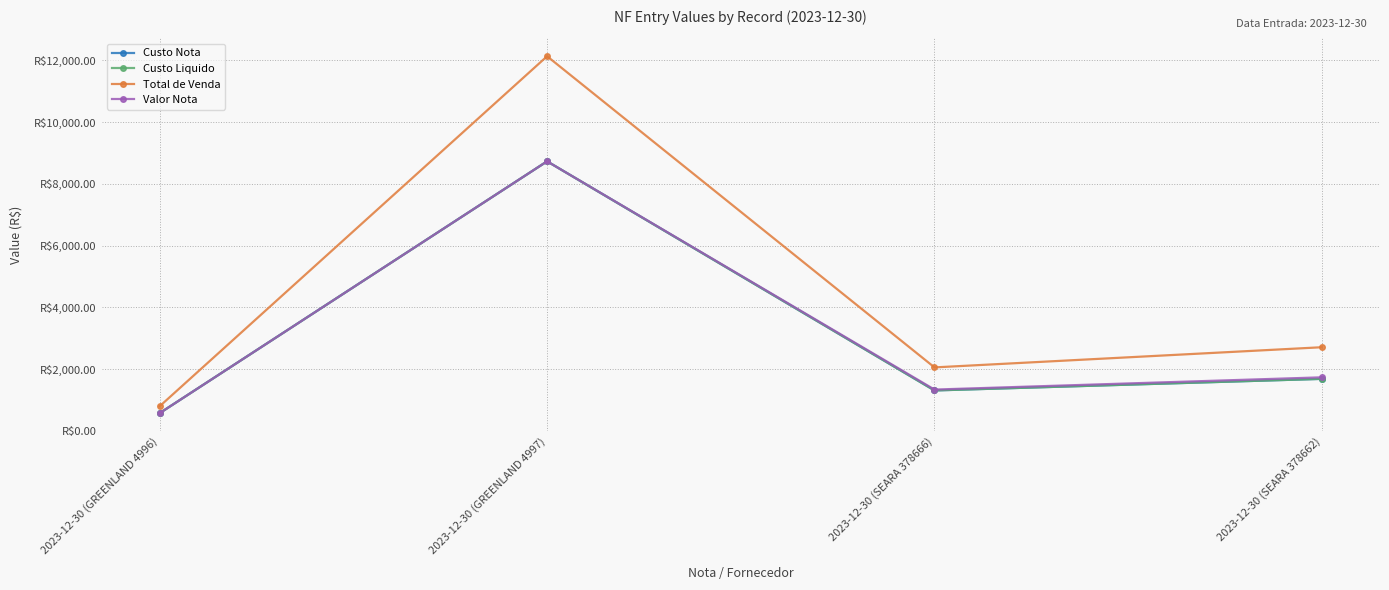

Does the chart have visible grid lines?

Yes